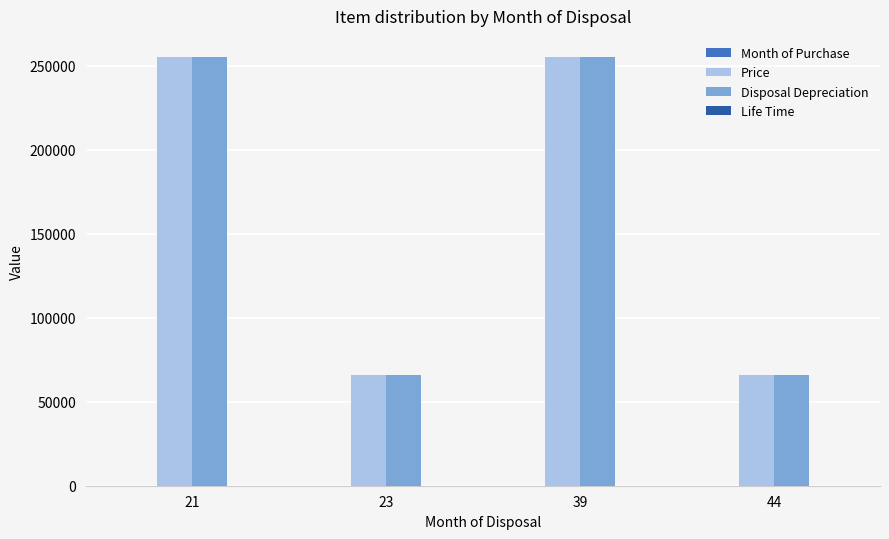

How many series are shown in this chart?

4